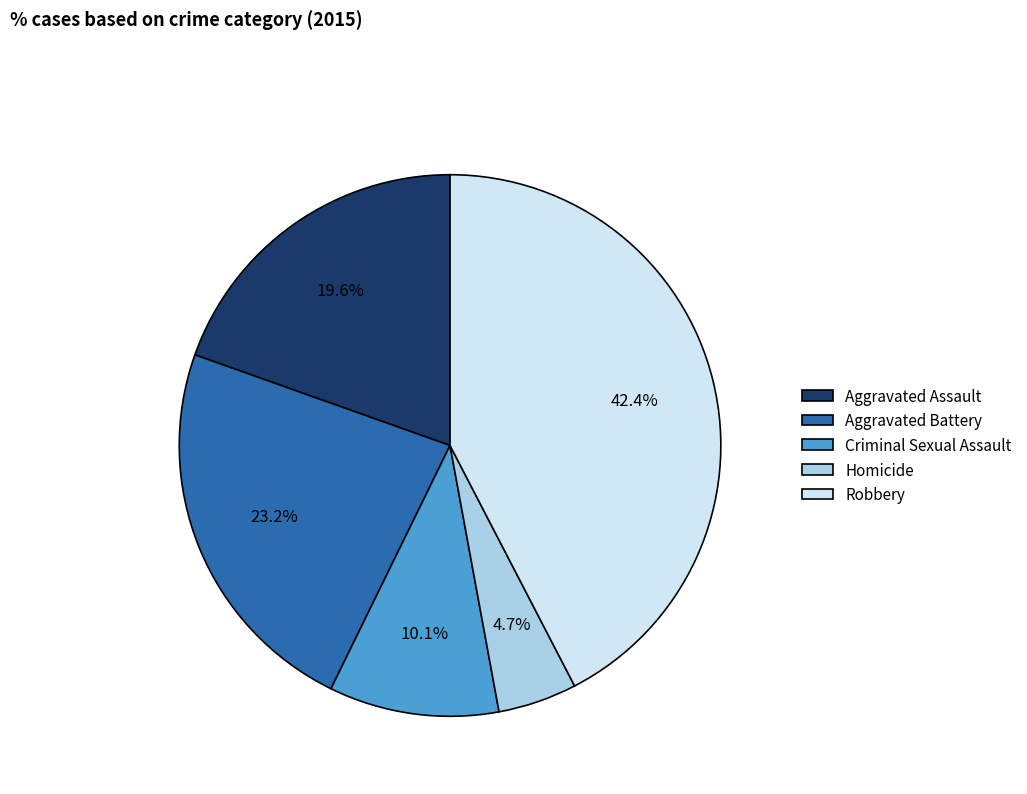

How many slices are in this pie chart?

5